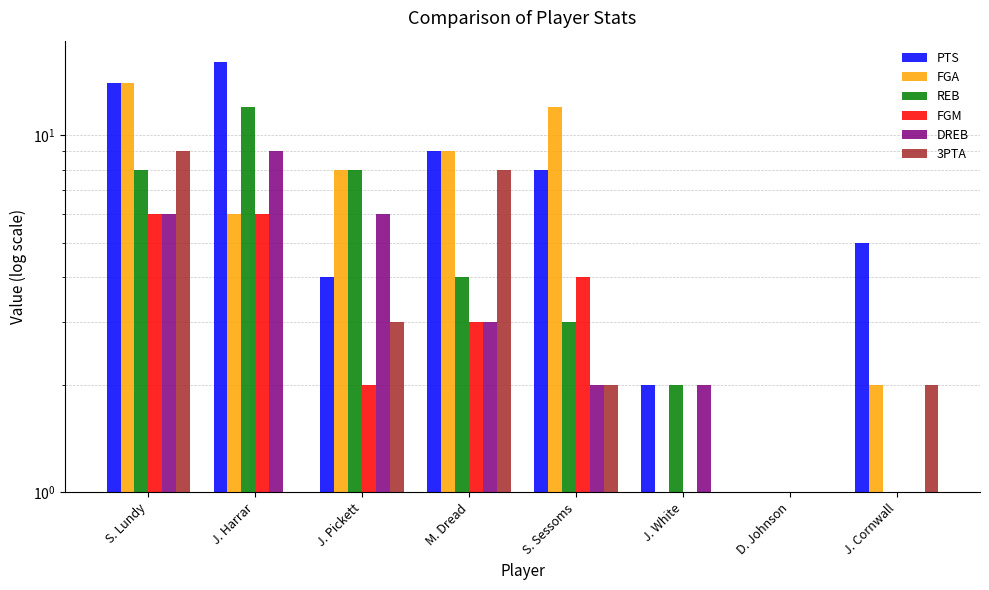

What is the spread (max minus min) of values at J. White?

2